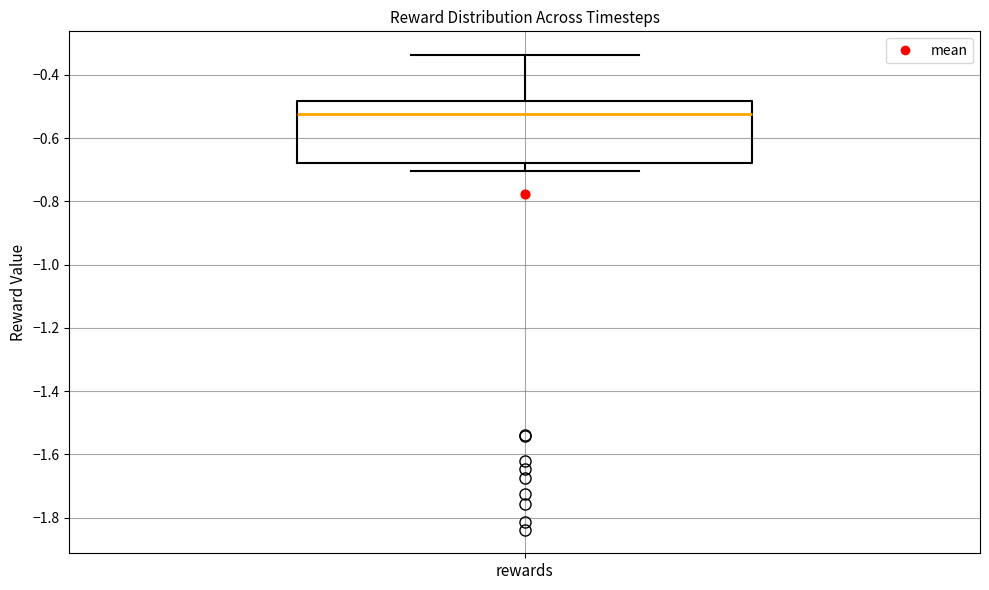

Where does the lower whisker of the box for rewards end on the y-axis? The values are not printed on the chart, so give them approximately, as read against the axis.

-0.70